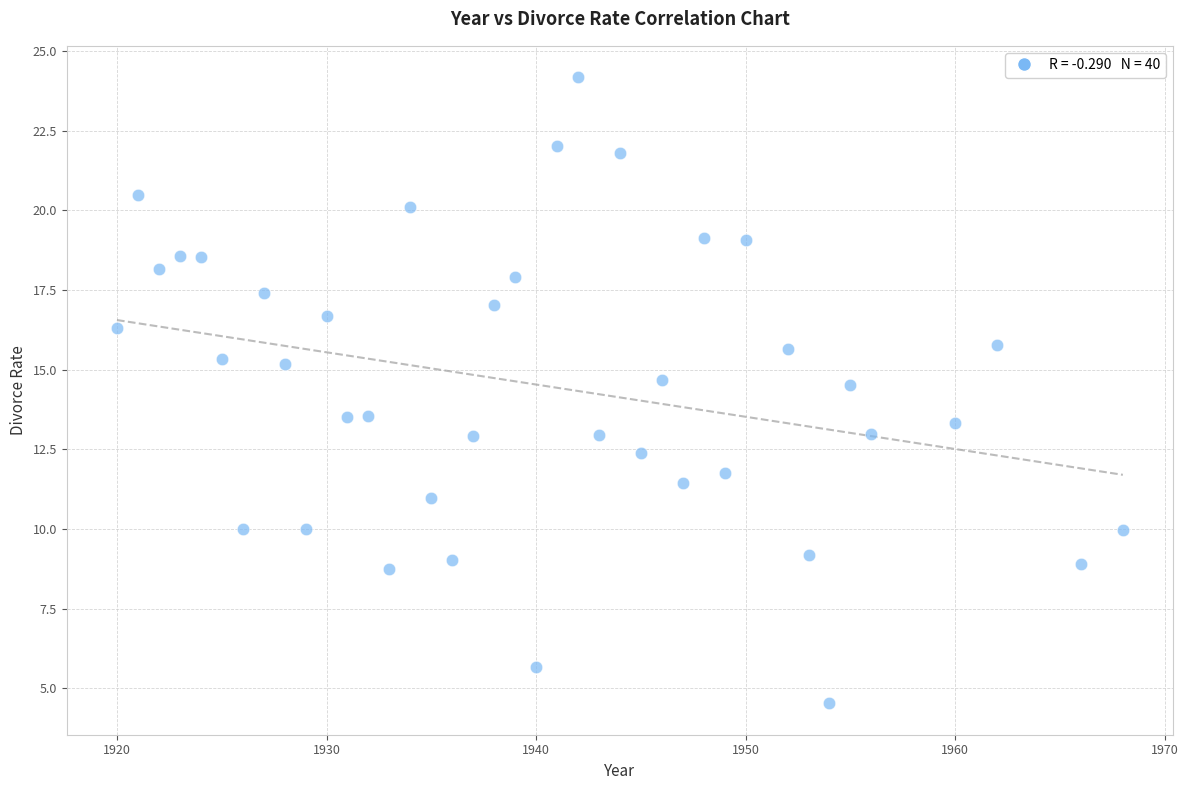

What is the range of X values (max minus min)?

48.0